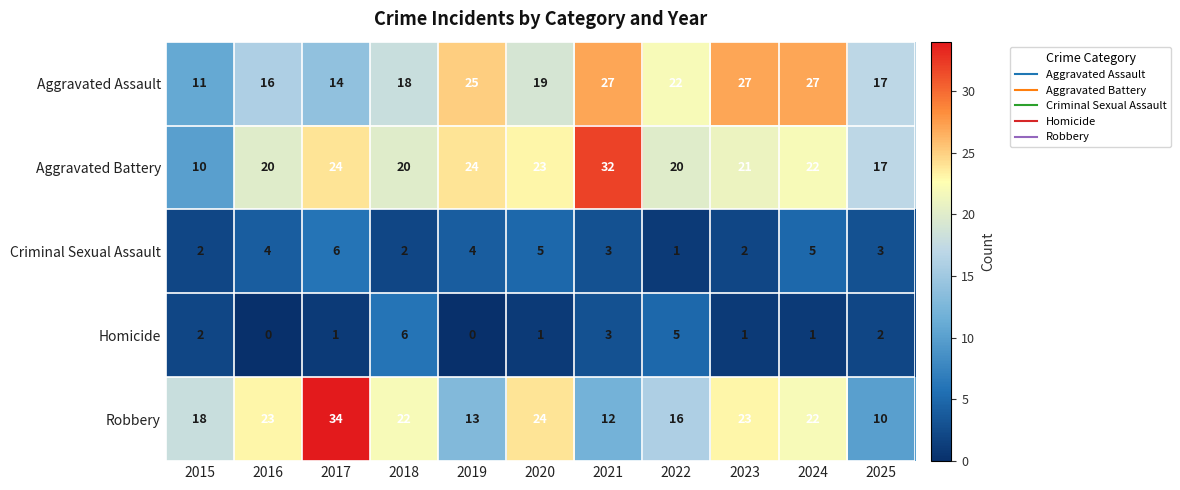

The Aggravated Battery series shows 32 at 2021. True or false?

True